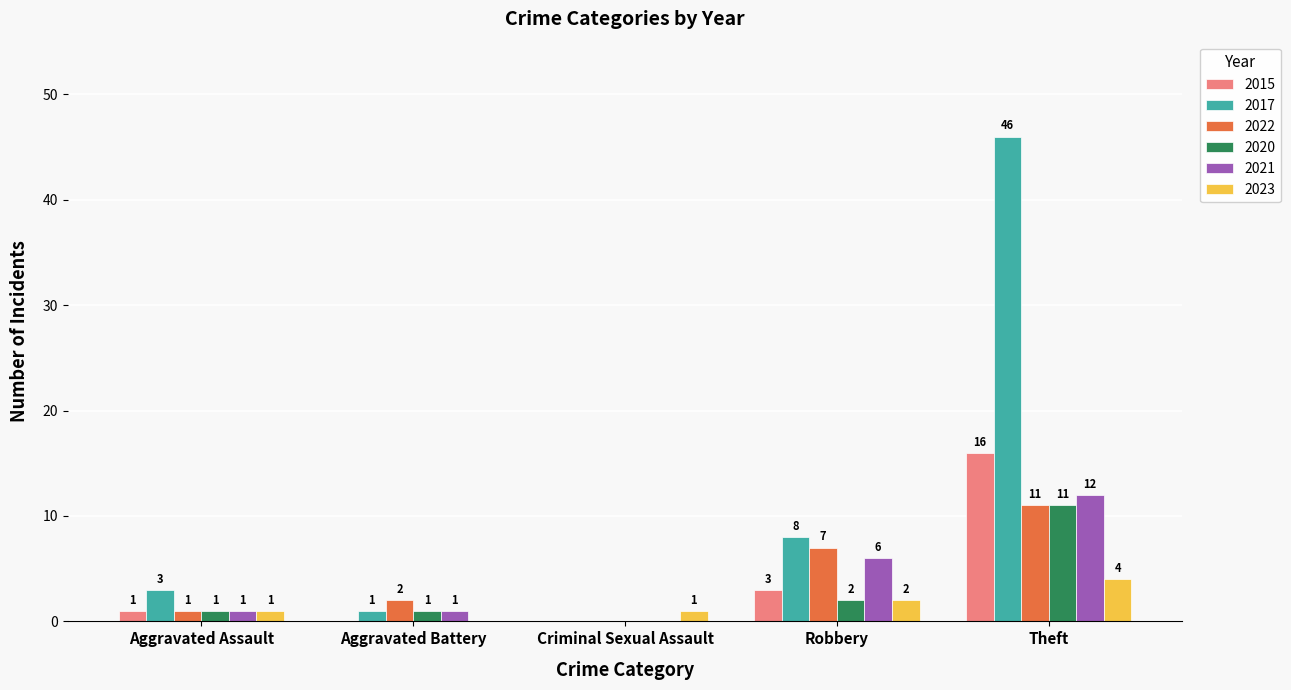

What value does the 2017 series have at Theft?

46